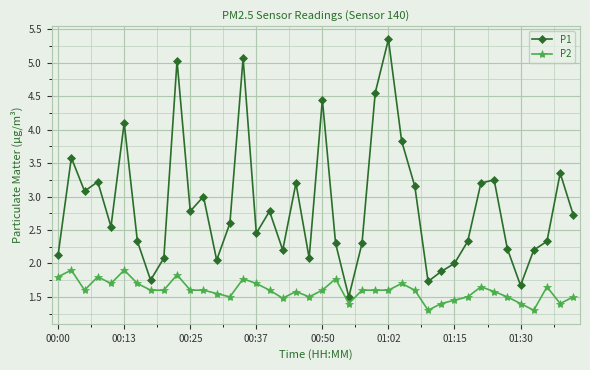

What is the difference between the maximum and minimum values in the P2 series?

0.6